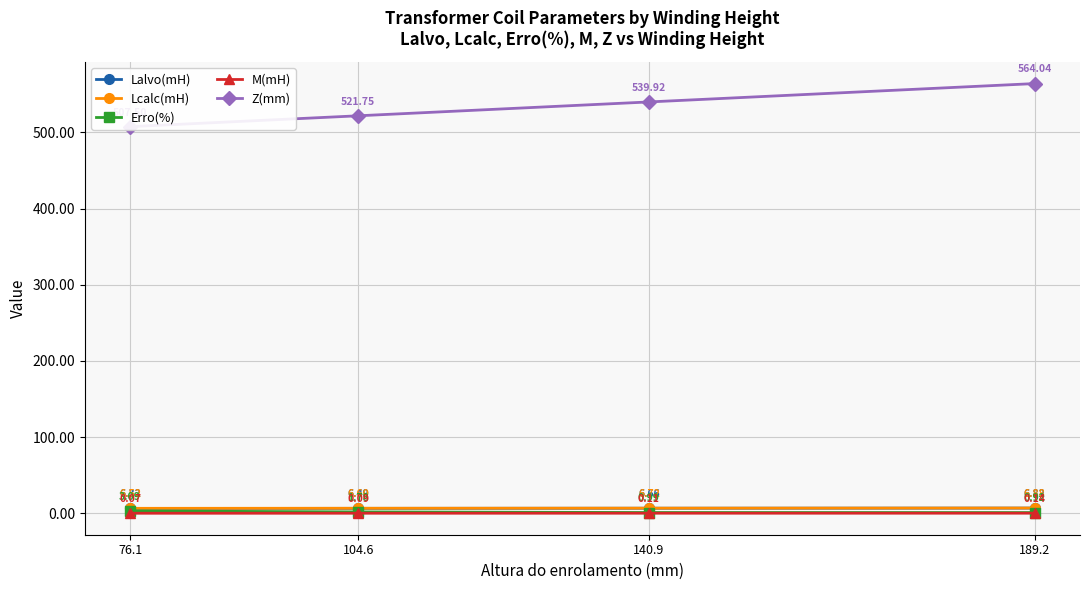

The Lcalc(mH) series shows 6.6 at 104.6. True or false?

True